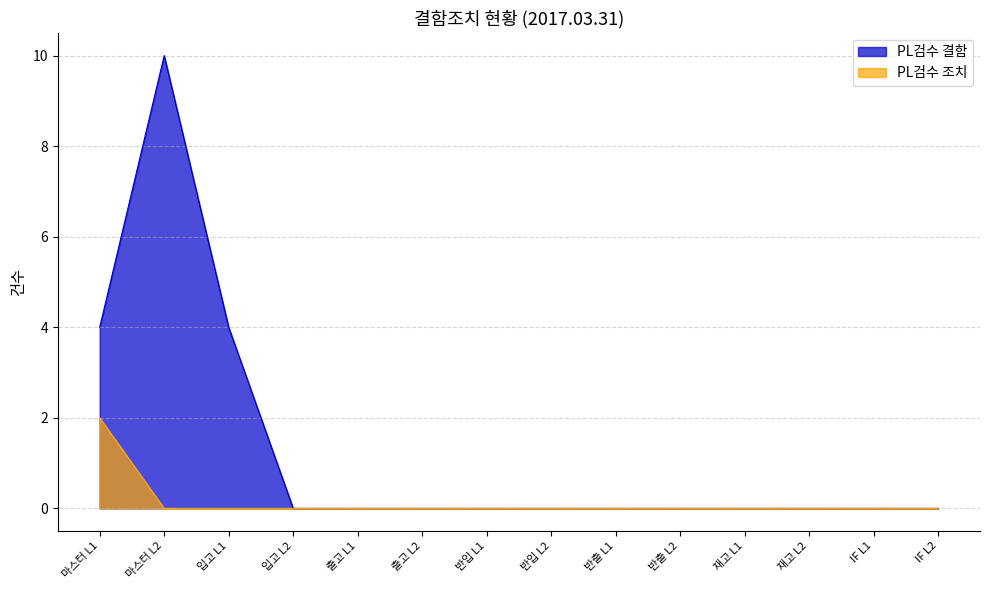

Is it true that PL검수 결함 equals 0 at 반입 L1?

True